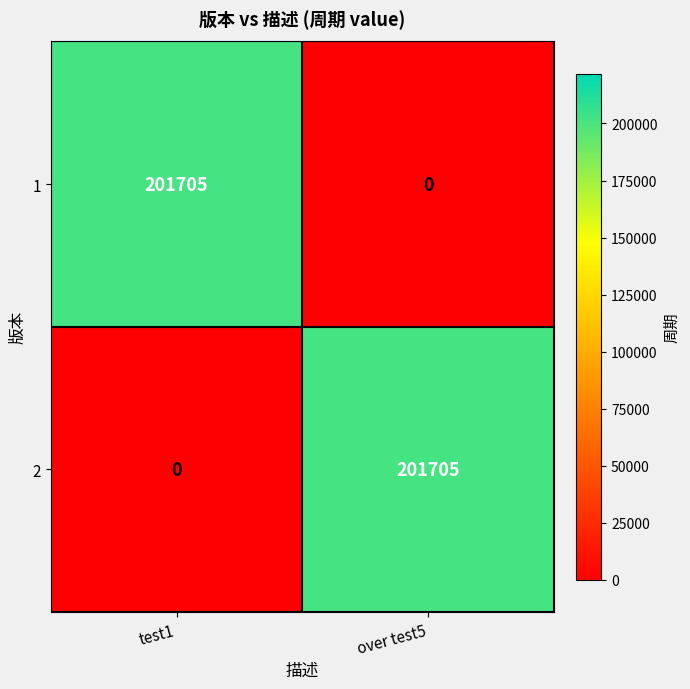

Rank the series at over test5 from lowest to highest value.

1, 2